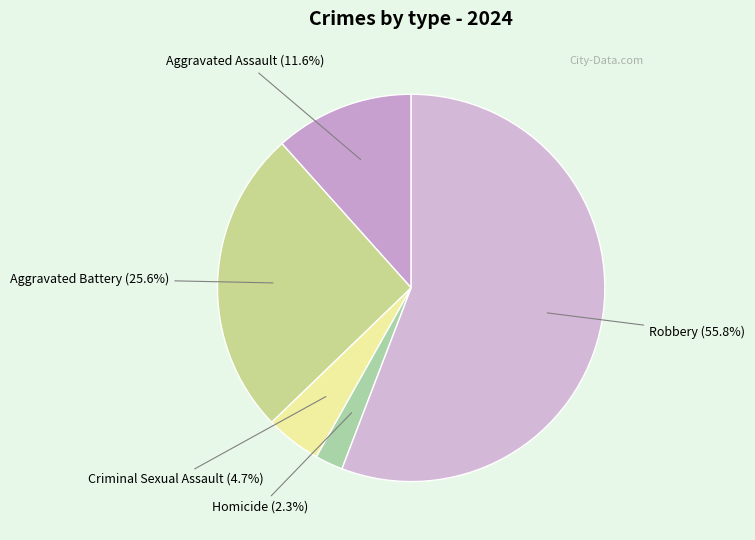

Which category has the smallest portion of the pie?

Homicide